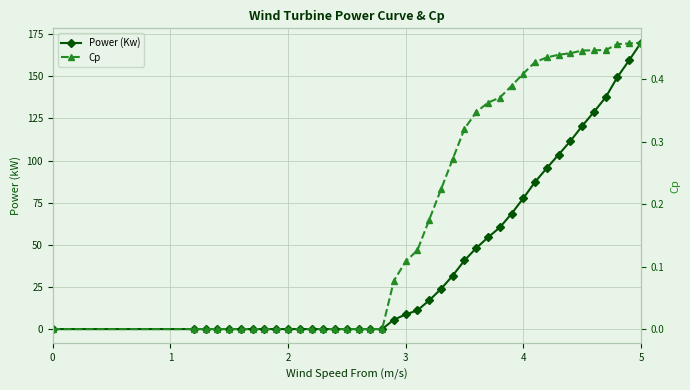

True or false: Power (Kw) and Cp cross at least once.

False